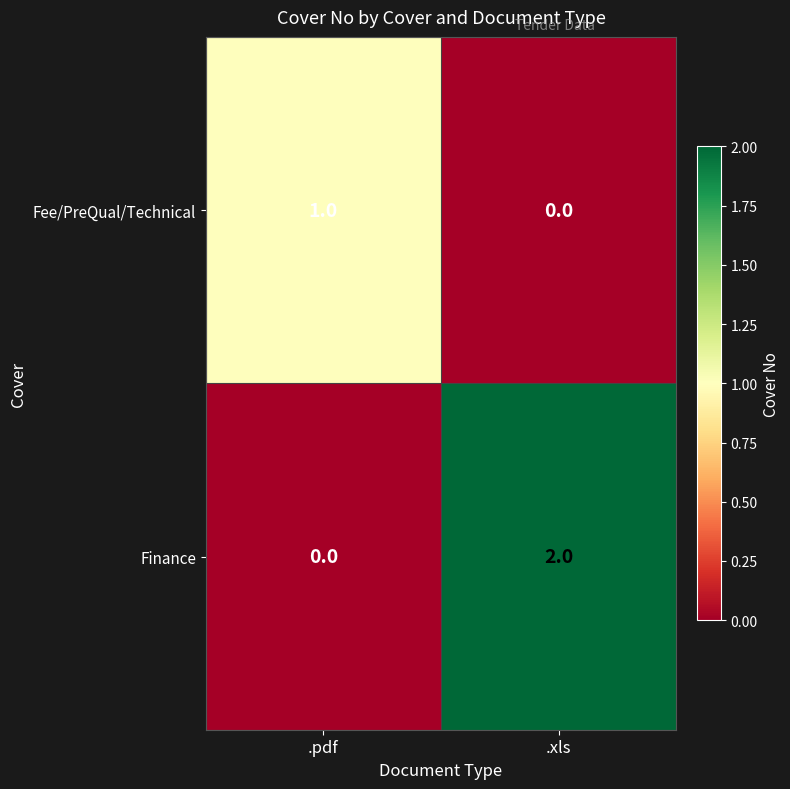

Which series changed the most between .pdf and .xls?

Finance